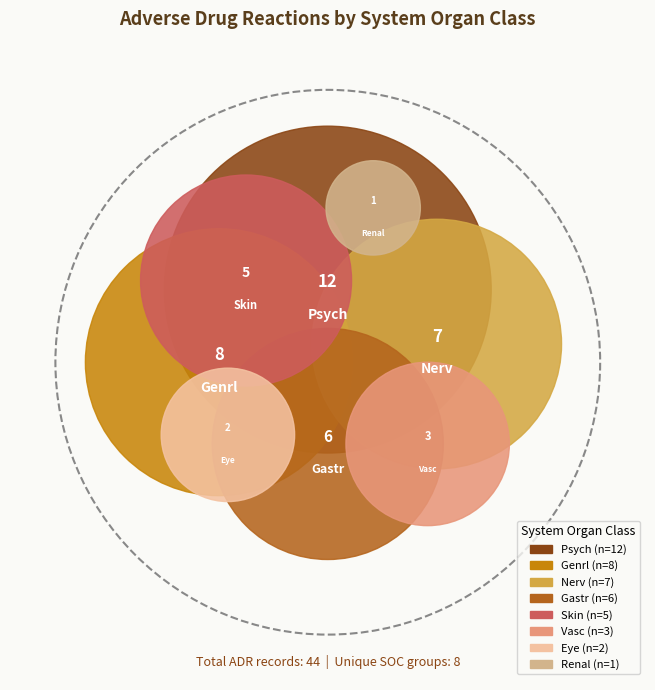

Count the number of slices in the pie.

8